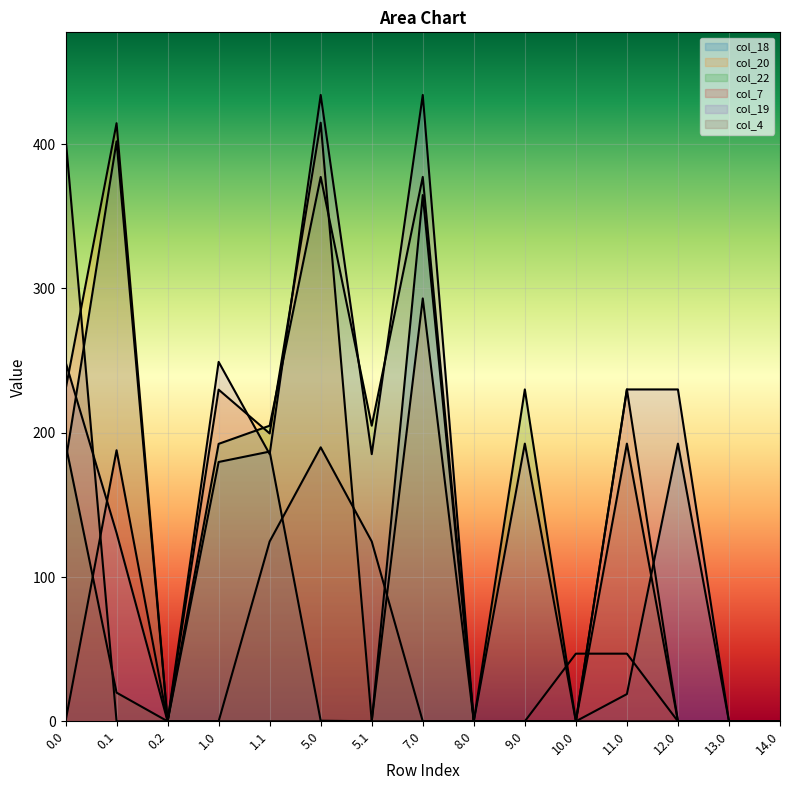

What is the average value of the col_22 series?

119.9